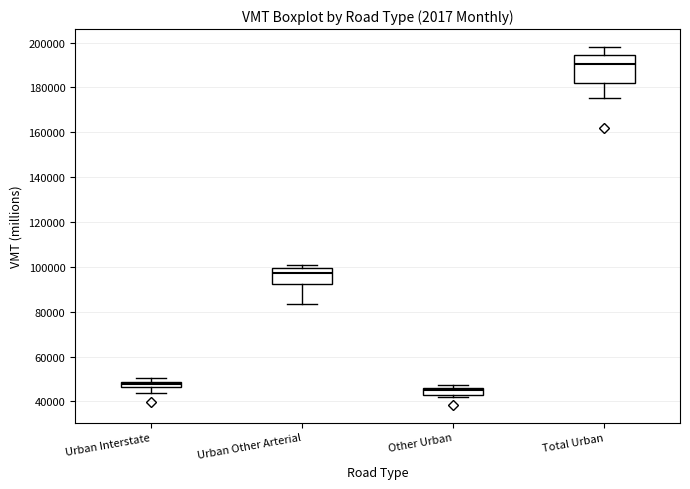

Which box is the tallest, from its lower edge to its upper edge?

Total Urban